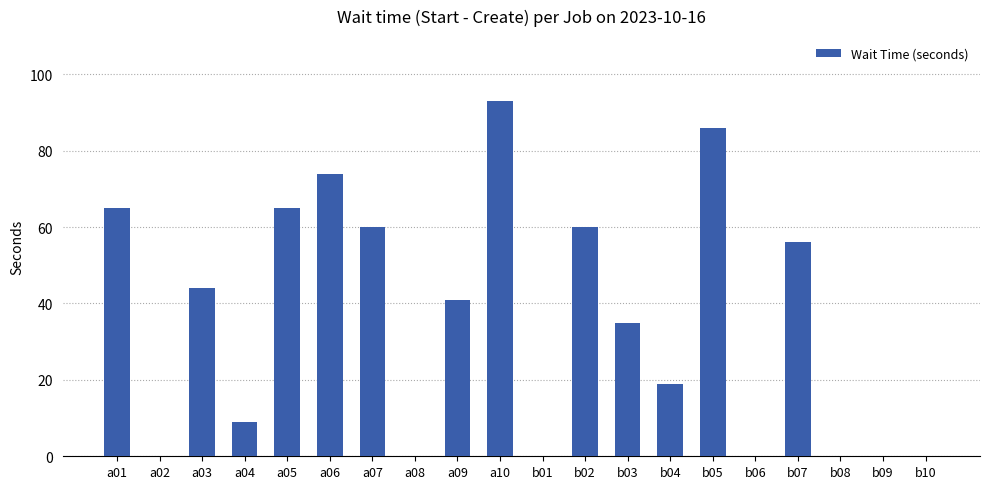

Are the bars horizontal?

No